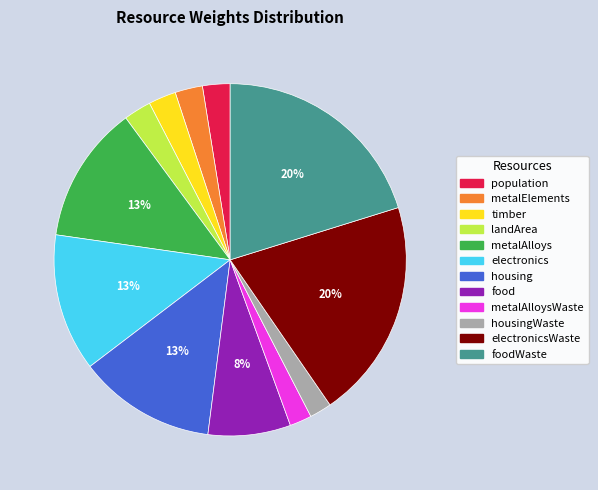

Which has a higher value, population or food?

food